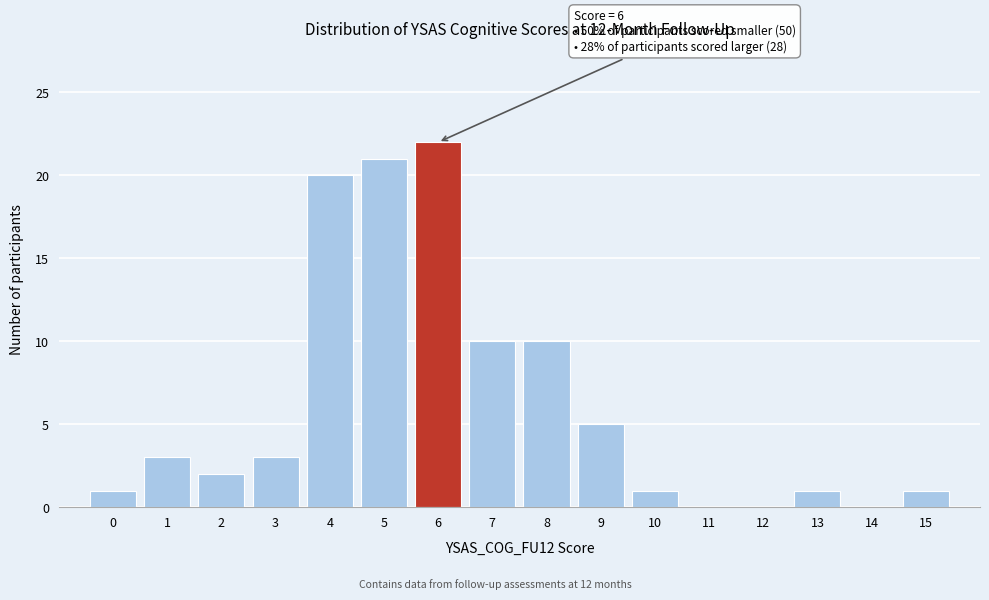

Reading right to left, what are all the values shown in this chart?

15=1	14=0	13=1	12=0	11=0	10=1	9=5	8=10	7=10	6=22	5=21	4=20	3=3	2=2	1=3	0=1